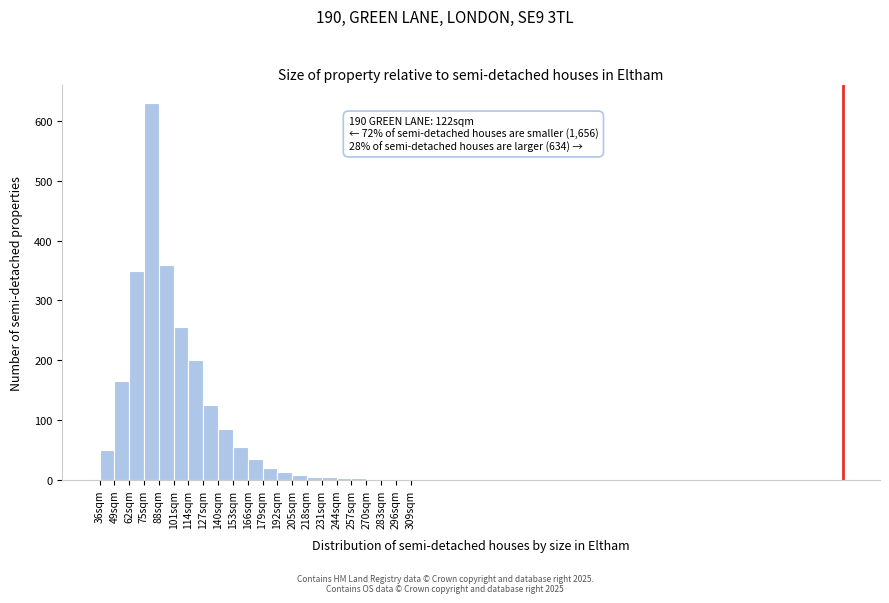

Over which range of the x-axis is the bar tallest?

75 to 88